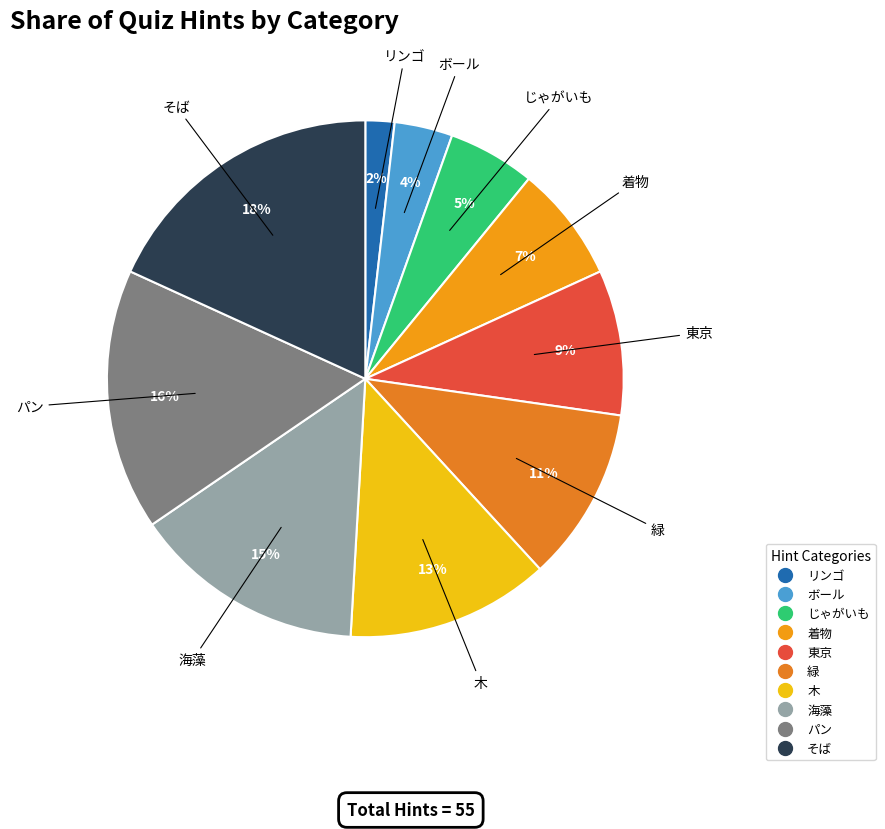

How many slices are in this pie chart?

10